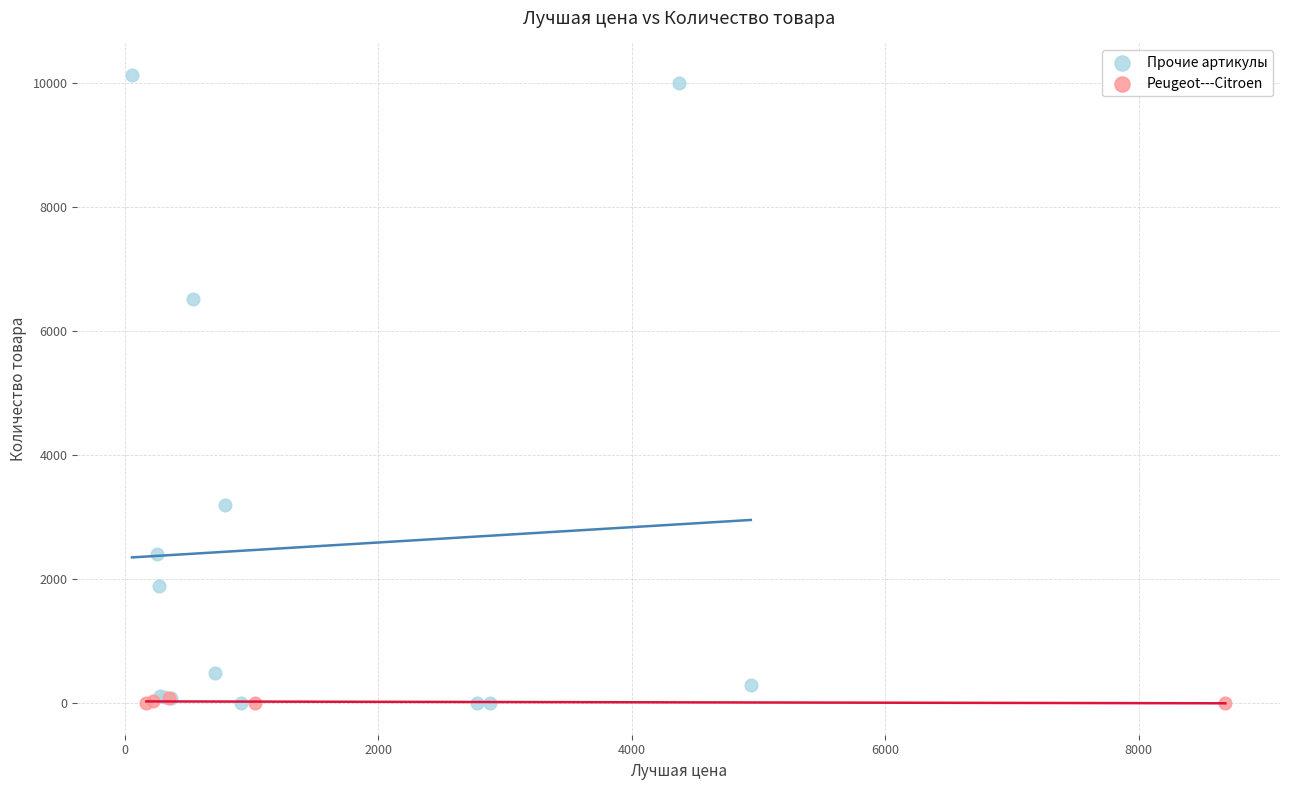

Which series reaches the maximum Y coordinate?

Прочие артикулы